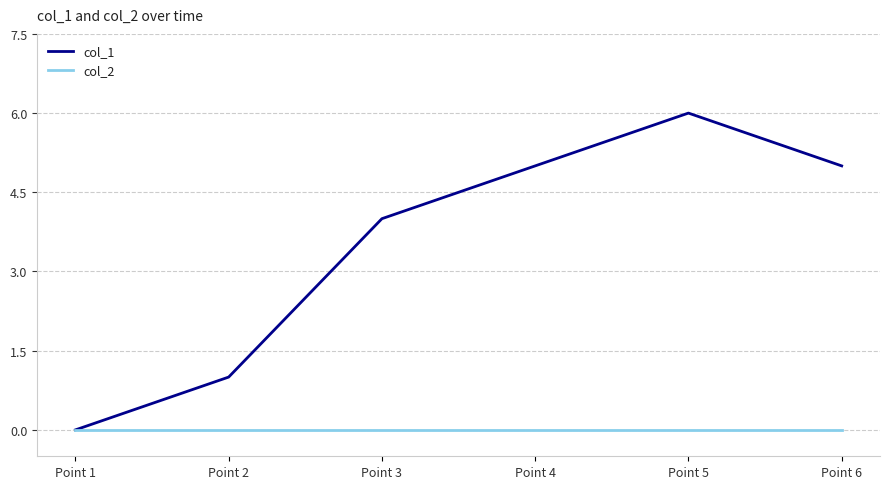

How many distinct data groups are displayed?

2